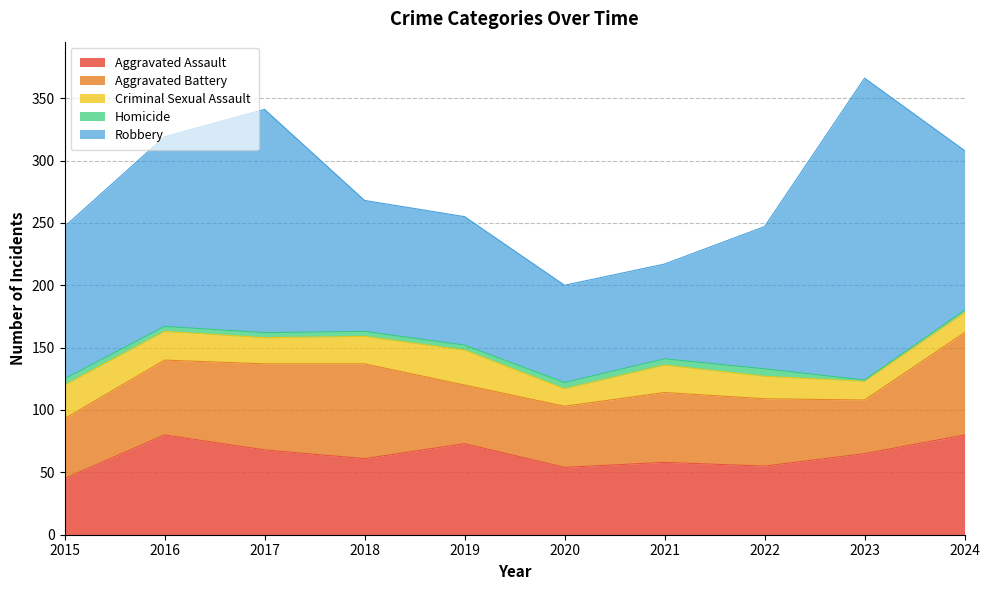

Which category has the highest value in the Aggravated Battery series?

2024